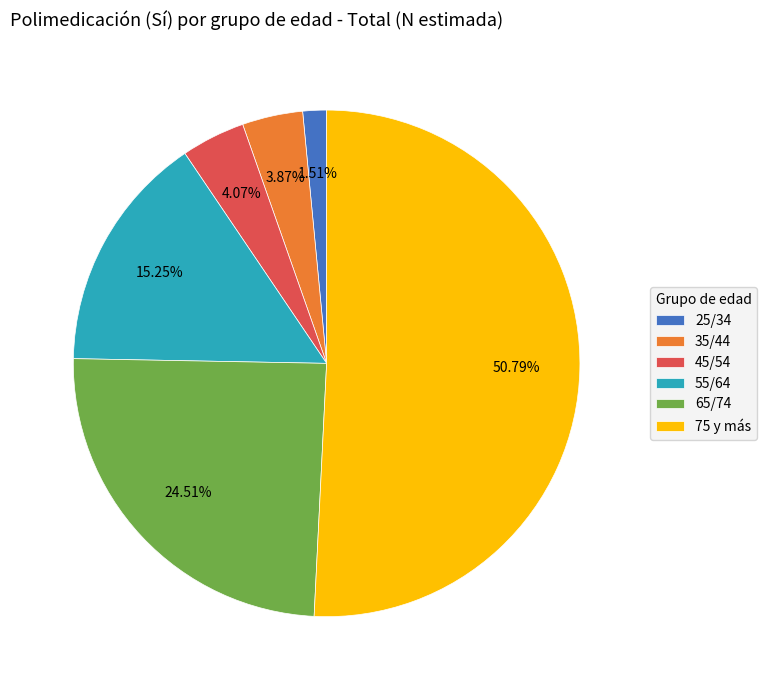

How much of the chart is everything except 35/44?

96.1%